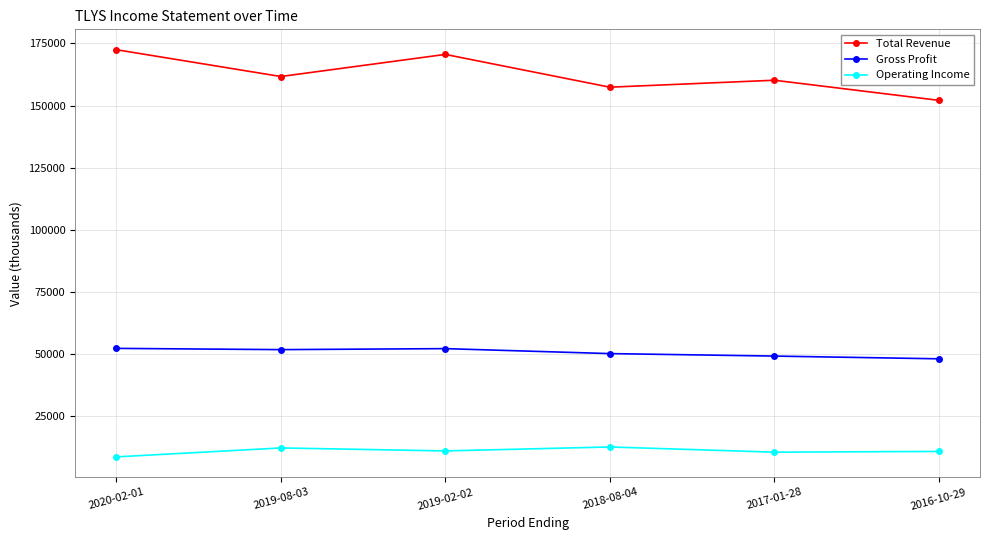

What are all the series names shown in the legend?

Total Revenue, Gross Profit, Operating Income